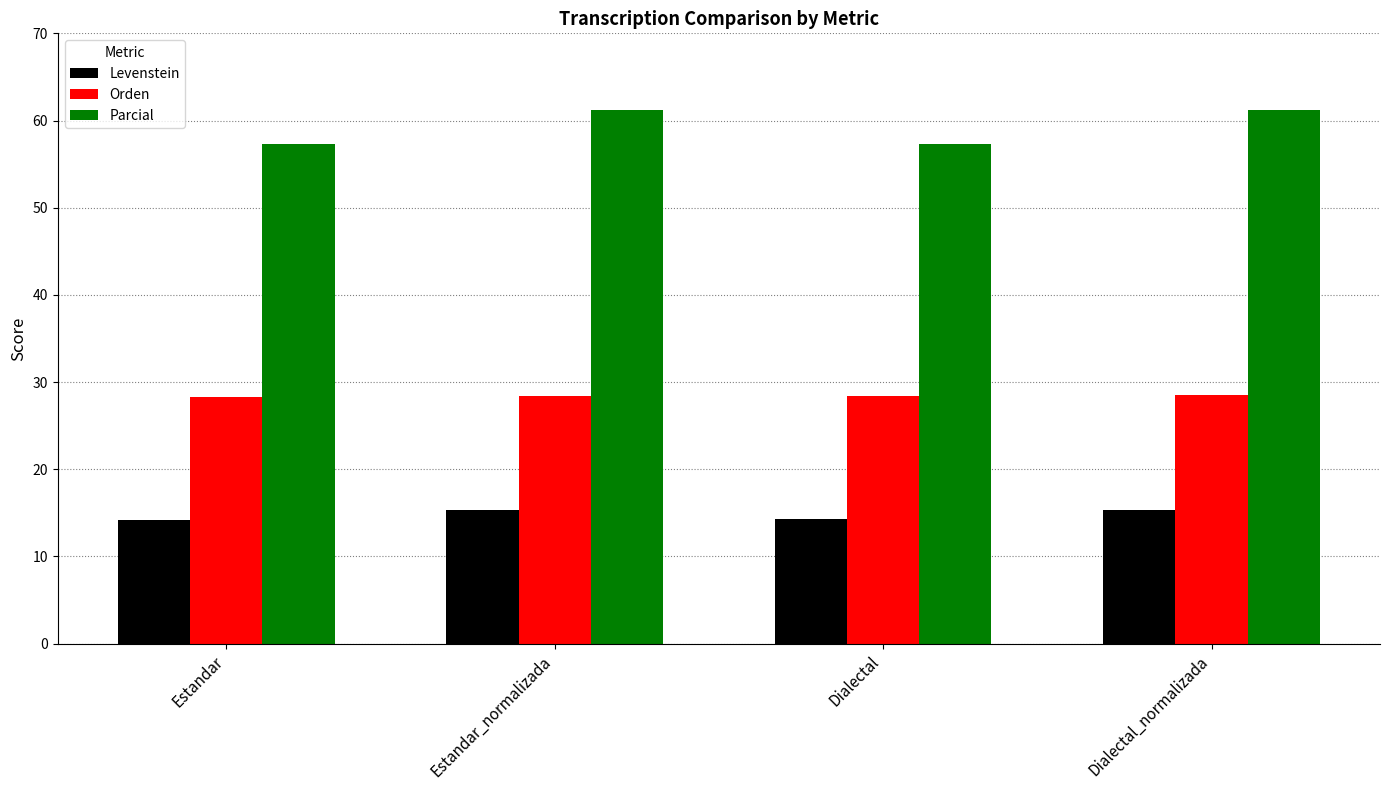

What is the spread (max minus min) of values at Estandar?

43.1